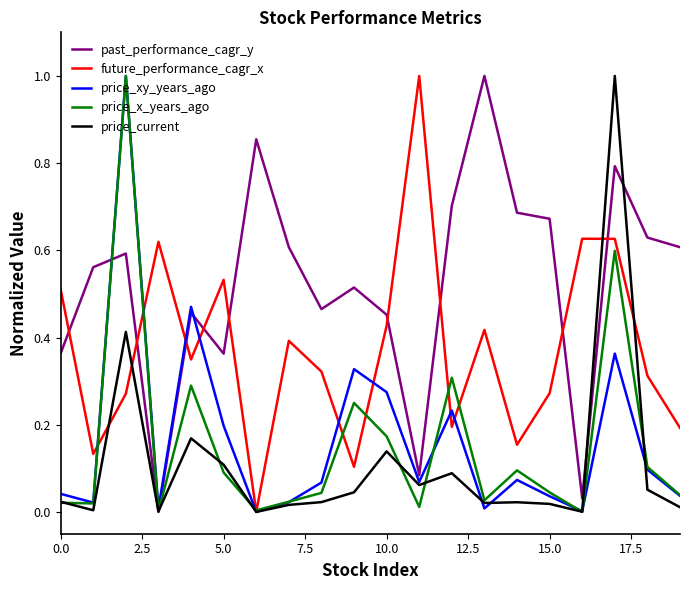

What is the greatest value displayed?

1.0